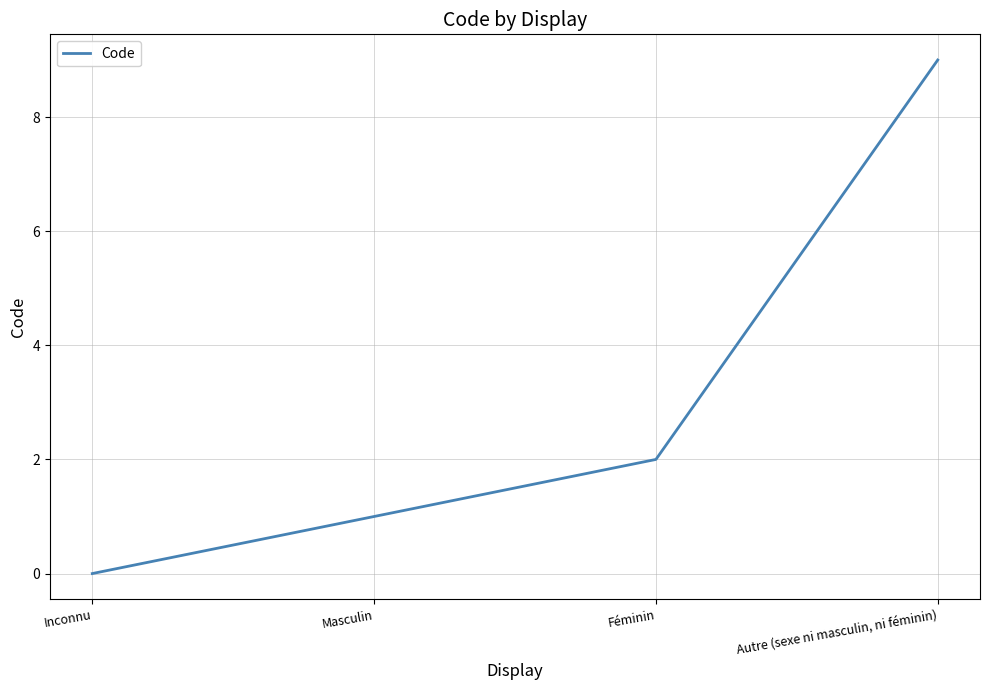

Reading left to right, extract all data points from this chart.

Inconnu=0	Masculin=1	Féminin=2	Autre (sexe ni masculin, ni féminin)=9